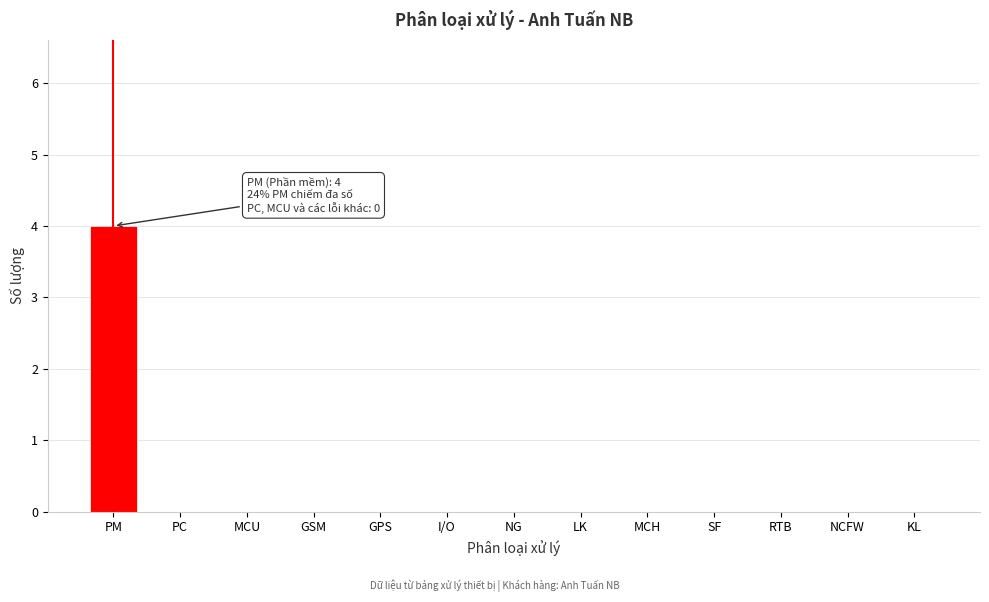

Reading left to right, extract all data points from this chart.

PM=4	PC=0	MCU=0	GSM=0	GPS=0	I/O=0	NG=0	LK=0	MCH=0	SF=0	RTB=0	NCFW=0	KL=0